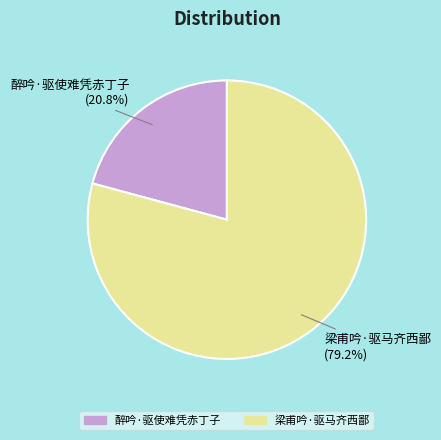

What is the ratio of the value at 梁甫吟·驱马齐西鄙 to the value at 醉吟·驱使难凭赤丁子?

3.8